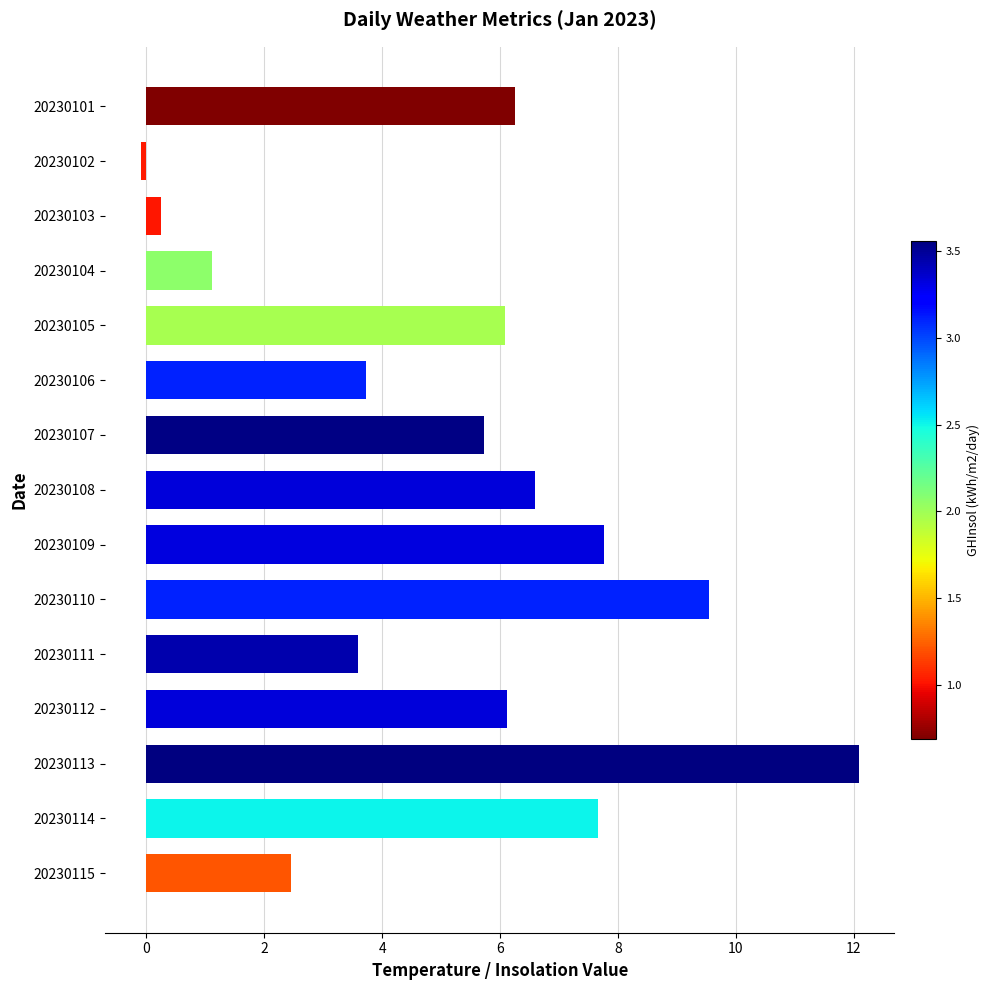

At which label is the value closest to 5?

20230107